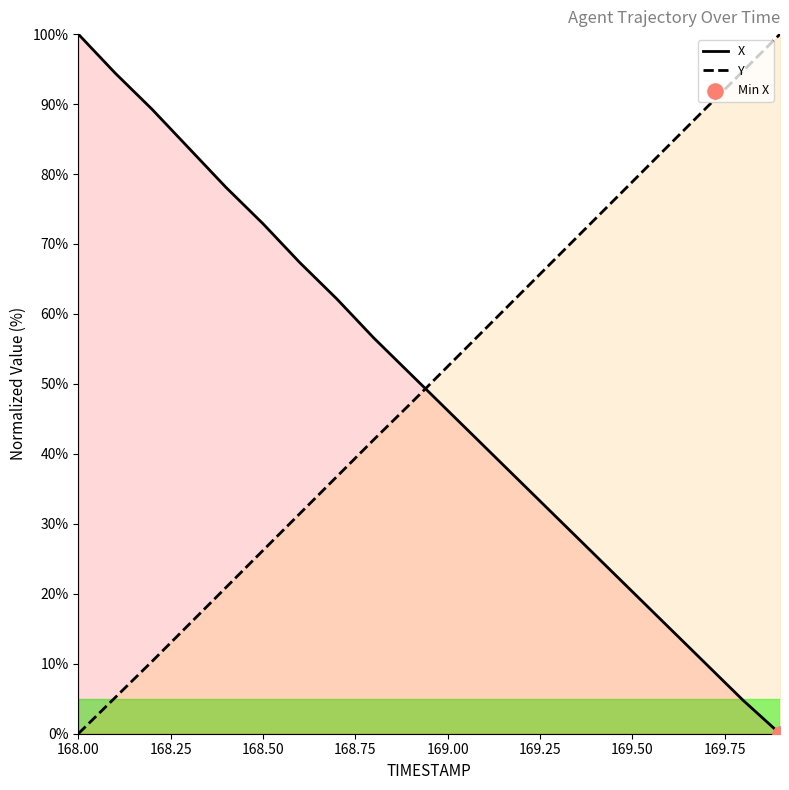

Which series contains the highest Y value?

X